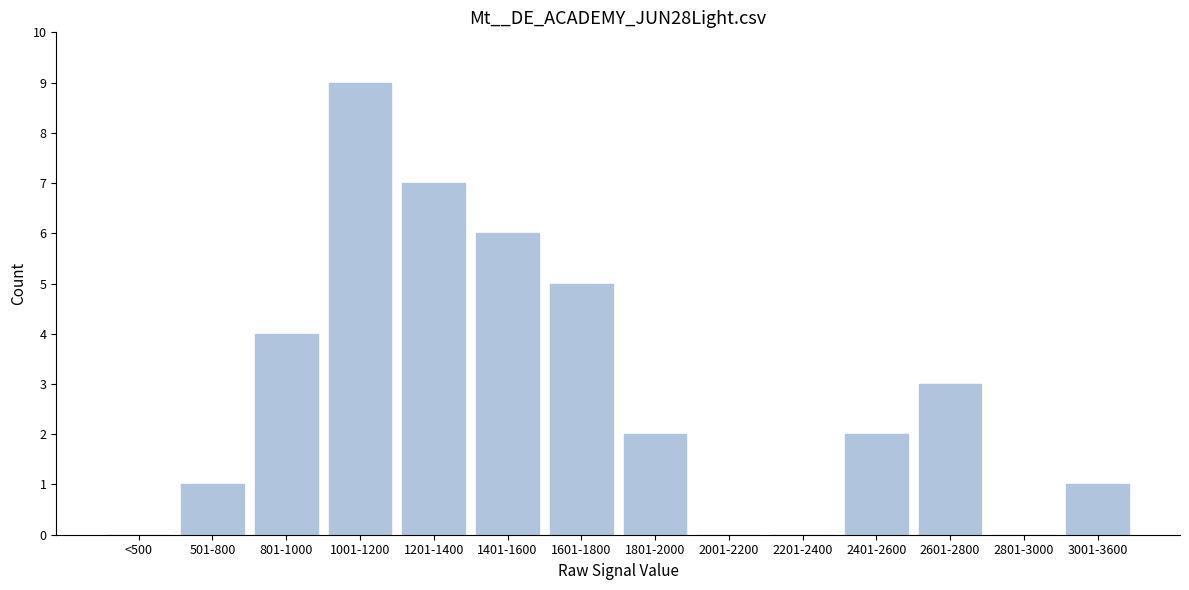

Reading left to right, list all the values displayed in this chart.

<500=0	501-800=1	801-1000=4	1001-1200=9	1201-1400=7	1401-1600=6	1601-1800=5	1801-2000=2	2001-2200=0	2201-2400=0	2401-2600=2	2601-2800=3	2801-3000=0	3001-3600=1